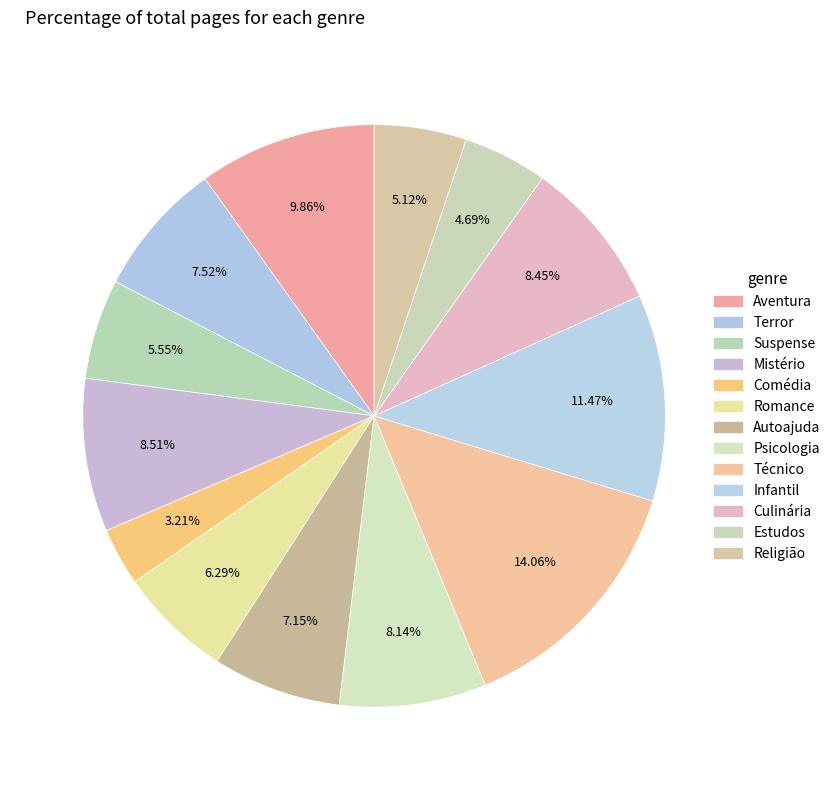

Does Infantil represent more than half of the total?

No